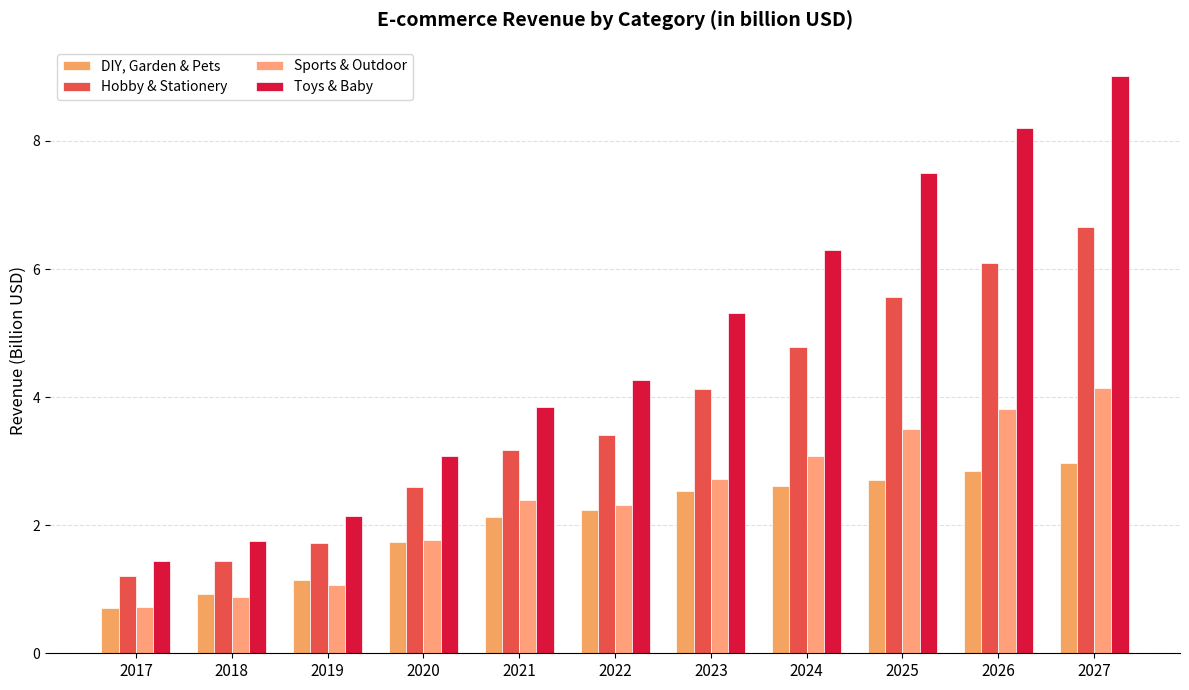

What is the sum of all Hobby & Stationery values?

40.8